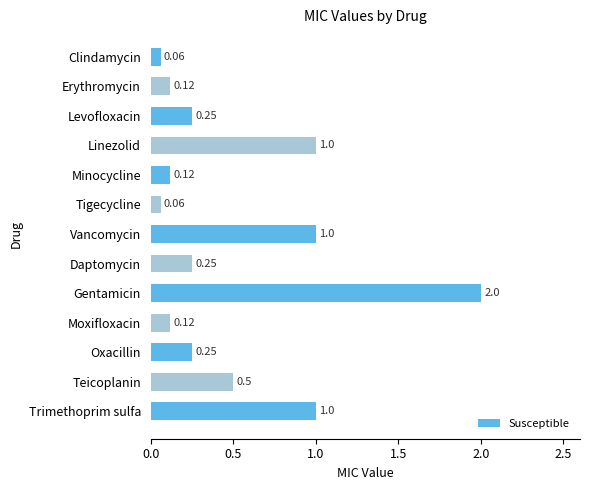

What is the label of the 6th bar from the bottom?

Daptomycin